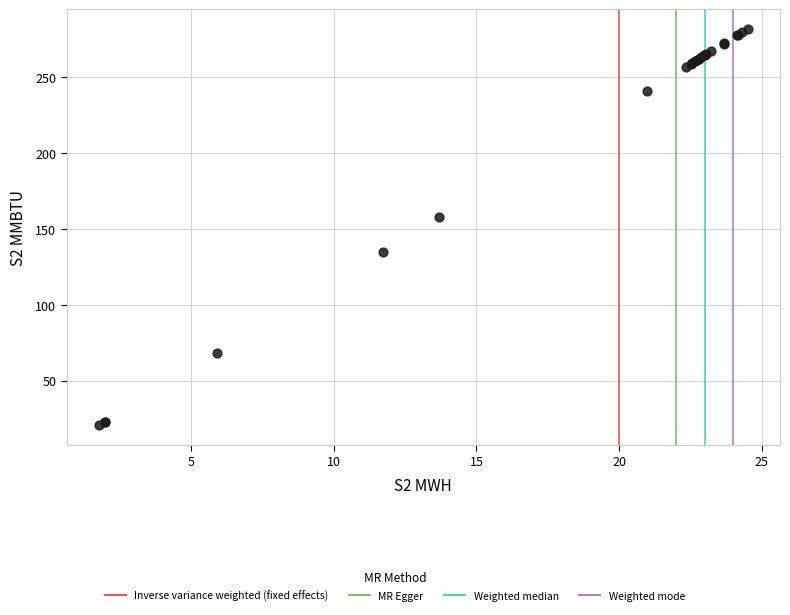

What Y value in the scatter plot is closest to 151?

157.6